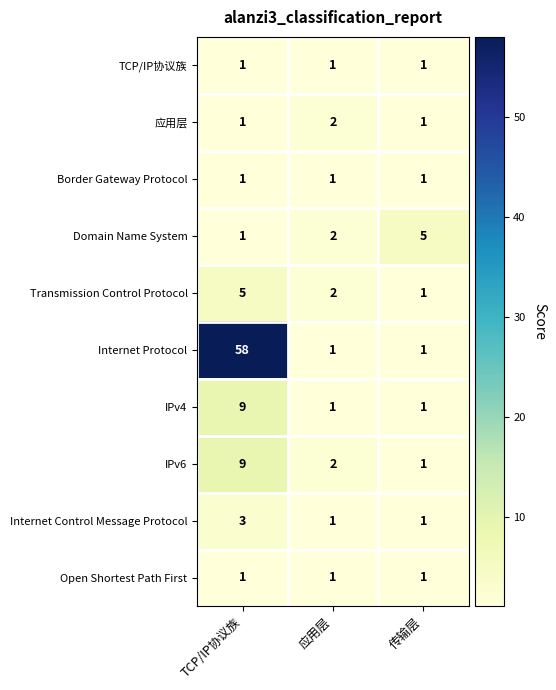

What is the highest value of the Transmission Control Protocol series?

5